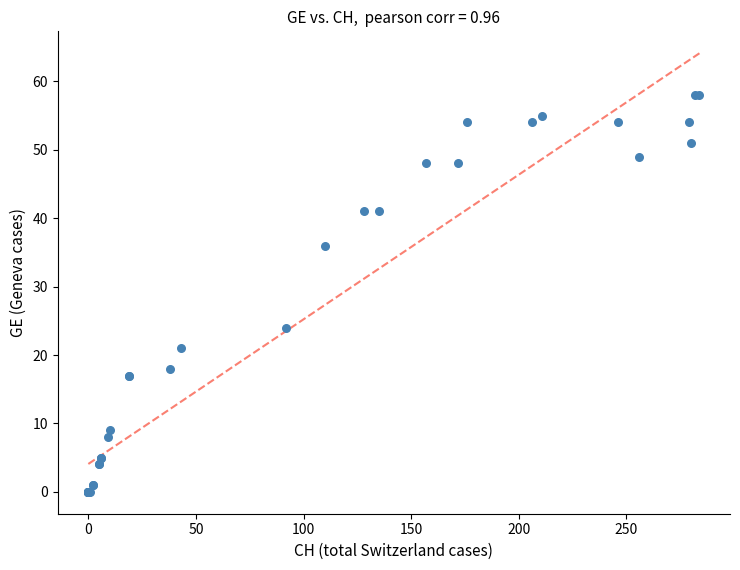

What Y value in the scatter plot is closest to 29?

24